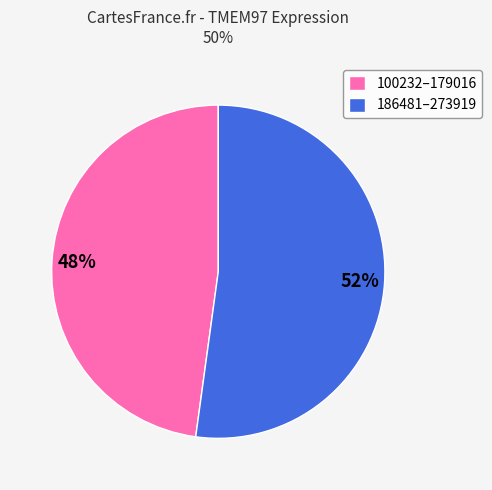

To the nearest percent, what portion does 100232–179016 represent?

48%